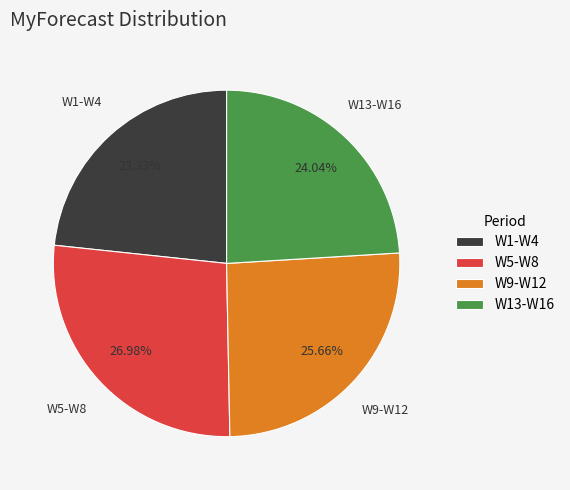

Which has a higher value, W13-W16 or W1-W4?

W13-W16